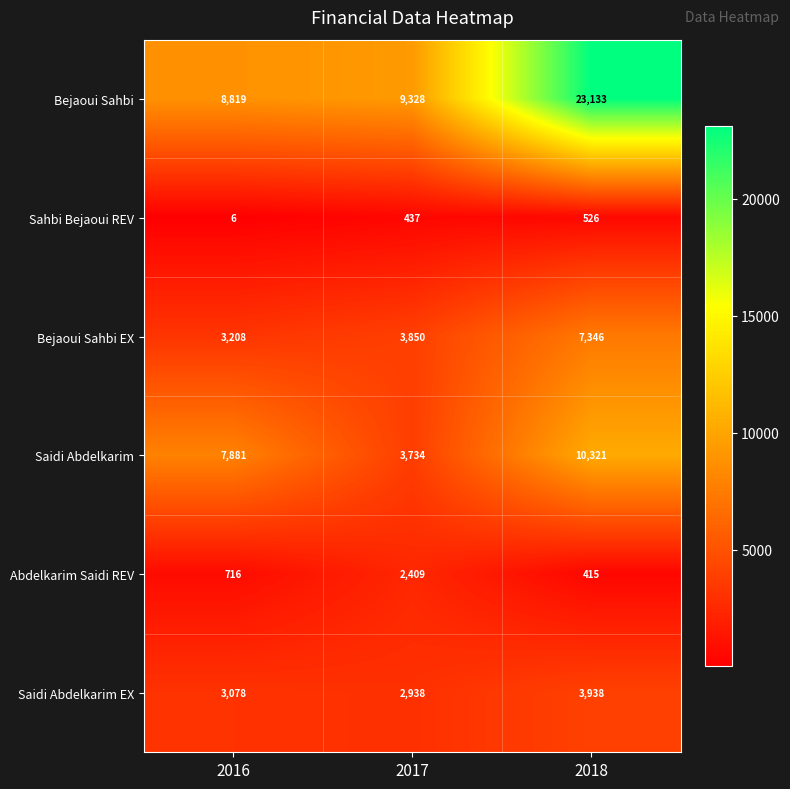

The Abdelkarim Saidi REV series shows 300 at 2016. True or false?

False